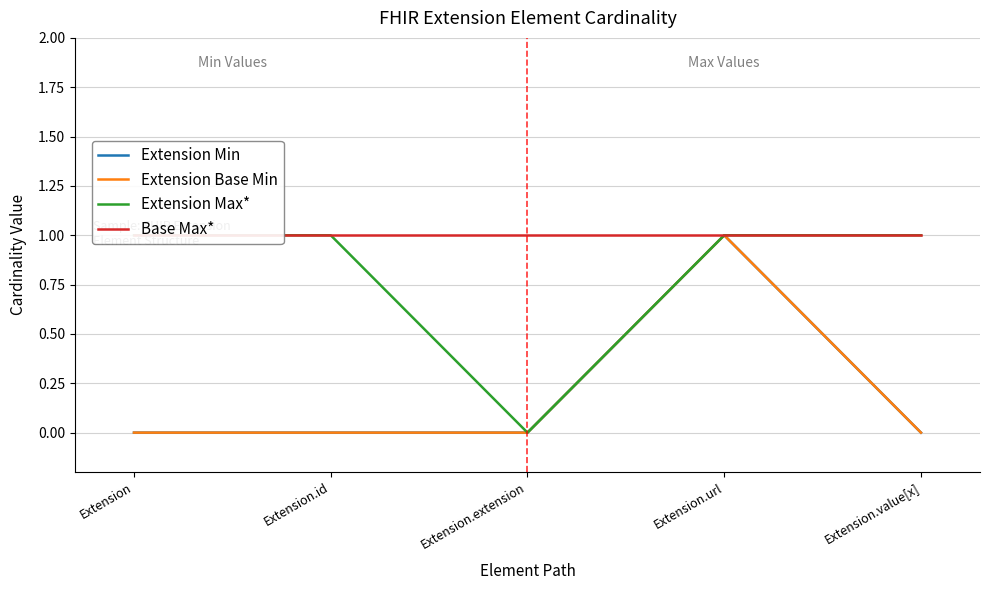

At which category is the sum across all series the highest?

Extension.url